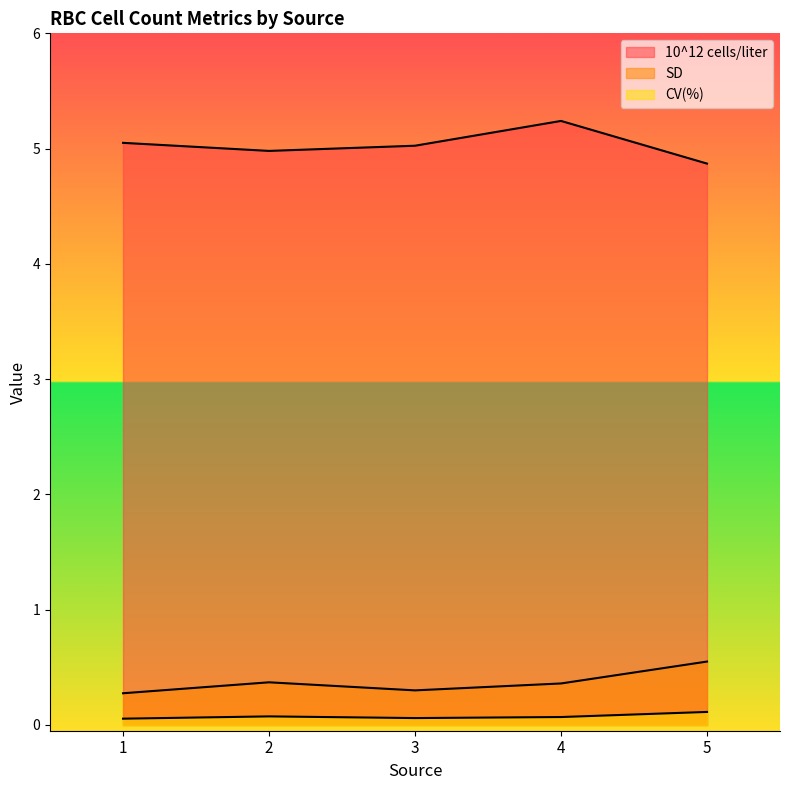

True or false: 10^12 cells/liter and SD intersect in this chart.

False